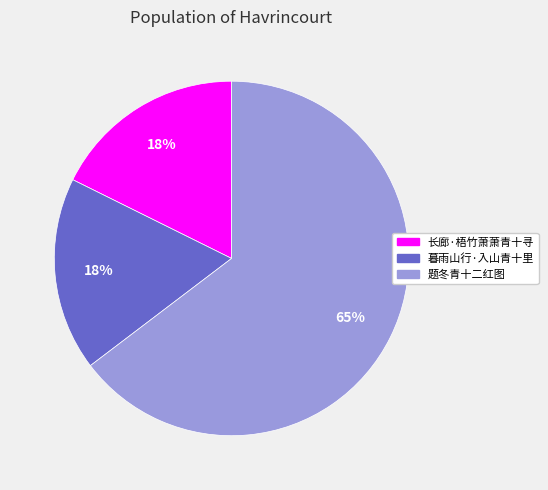

Is there a majority slice in this chart?

Yes